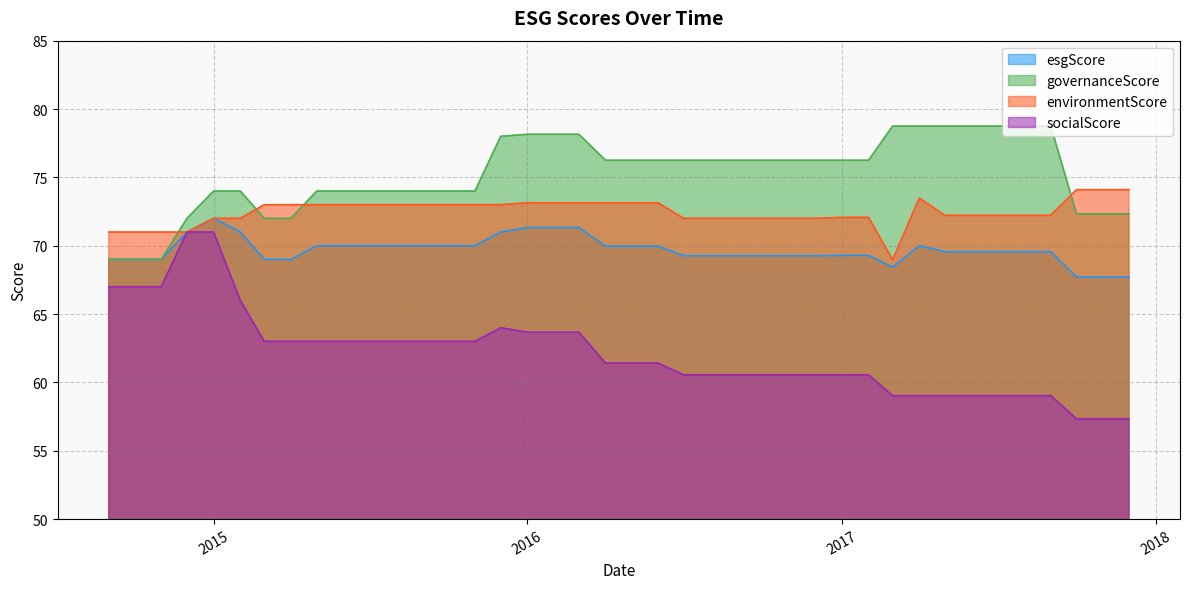

Which series ends up on top after the final intersection of environmentScore and governanceScore?

environmentScore